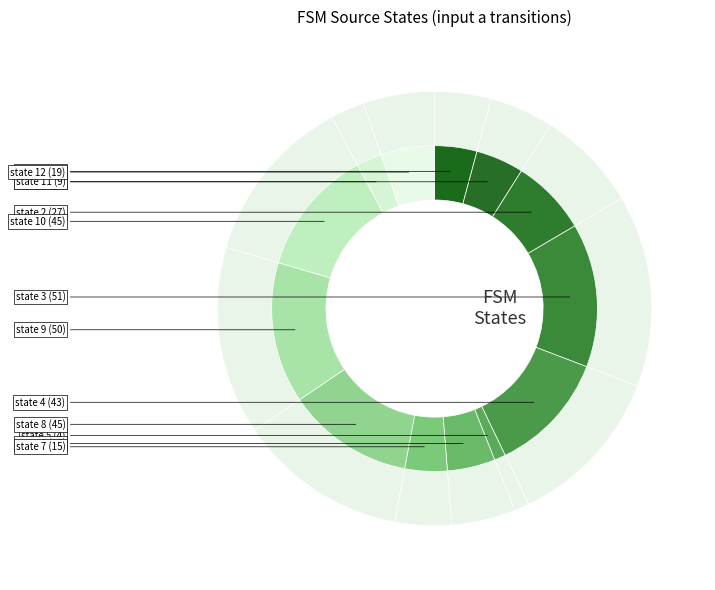

Does state 8 represent more than half of the total?

No